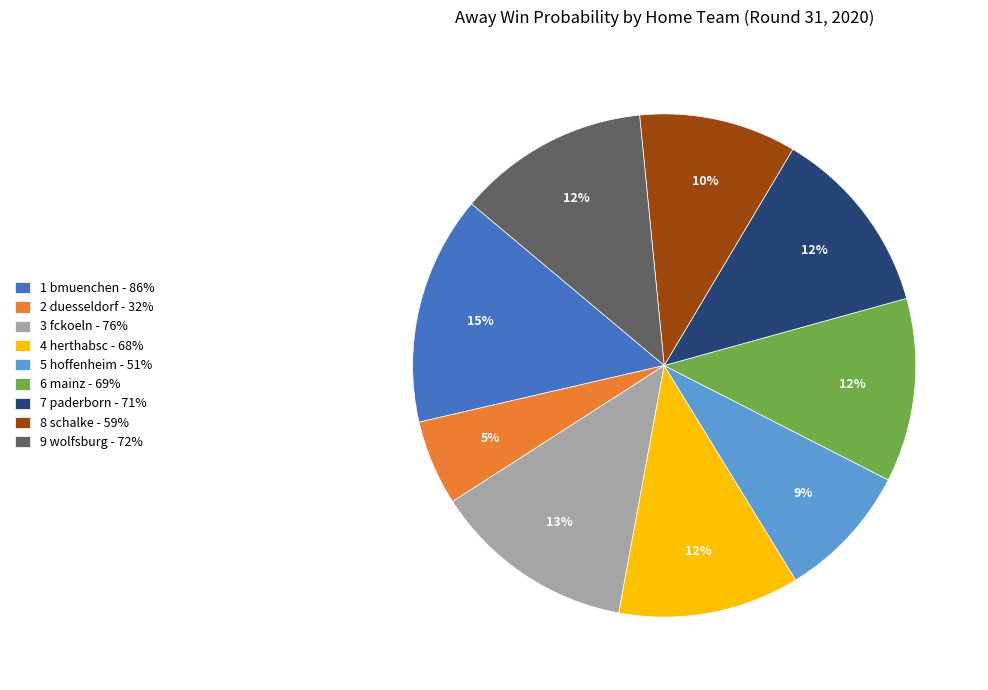

Which slice is the smallest?

2 duesseldorf - 32%